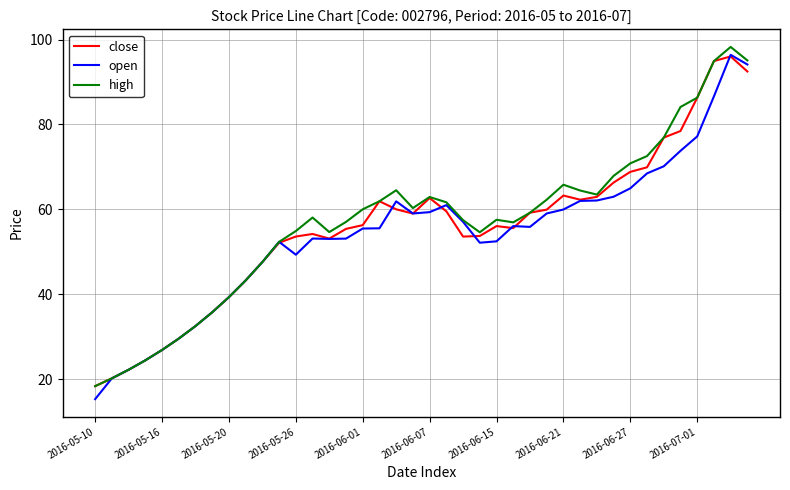

What is the minimum value shown in the chart?

15.3